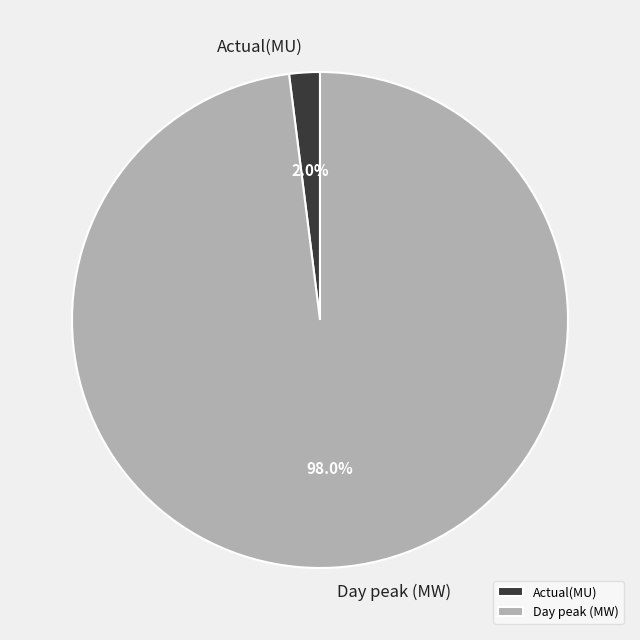

To the nearest percent, what is the combined percentage of Actual(MU) and Day peak (MW)?

100%